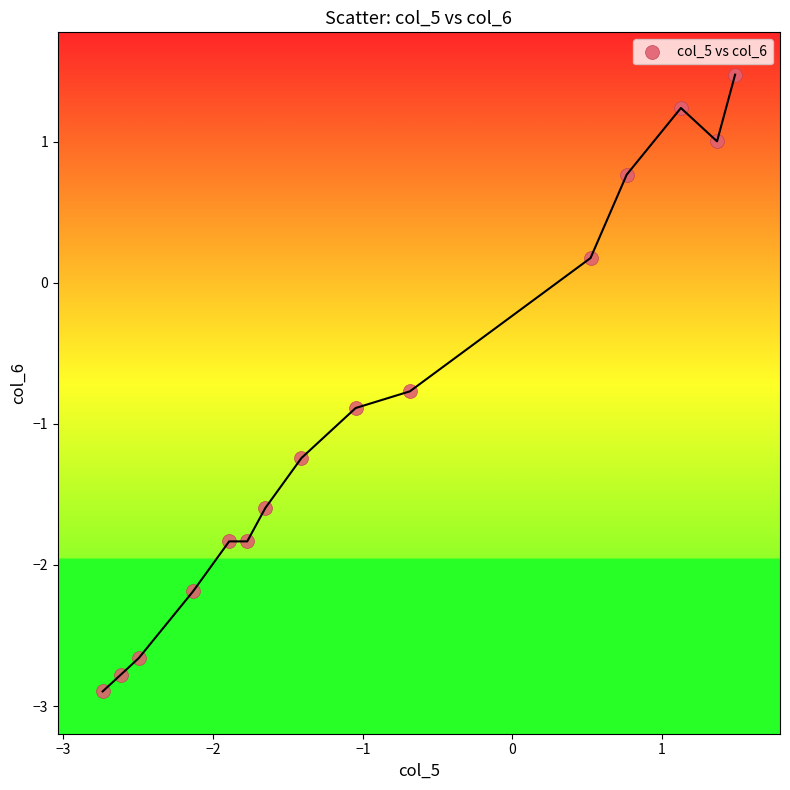

What is the range of Y values (max minus min)?

4.4